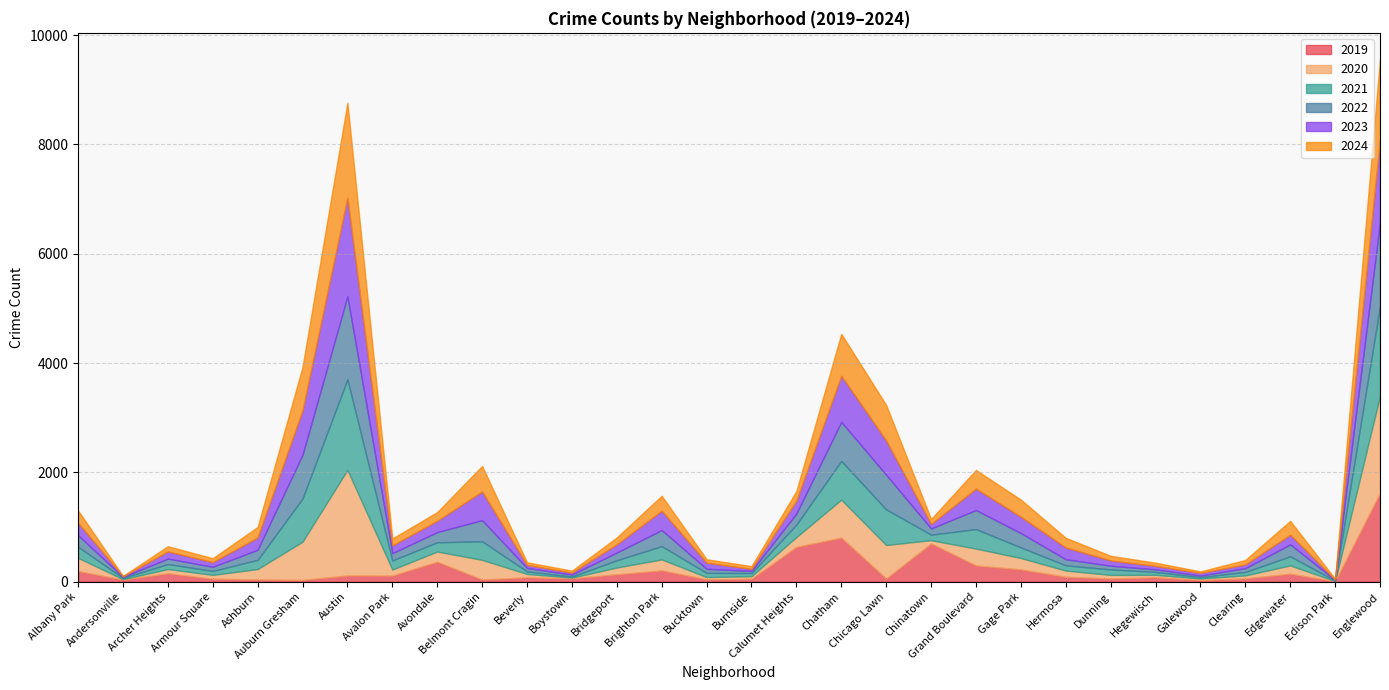

List the series in order of their peak value, lowest first.

2022, 2019, 2021, 2024, 2023, 2020